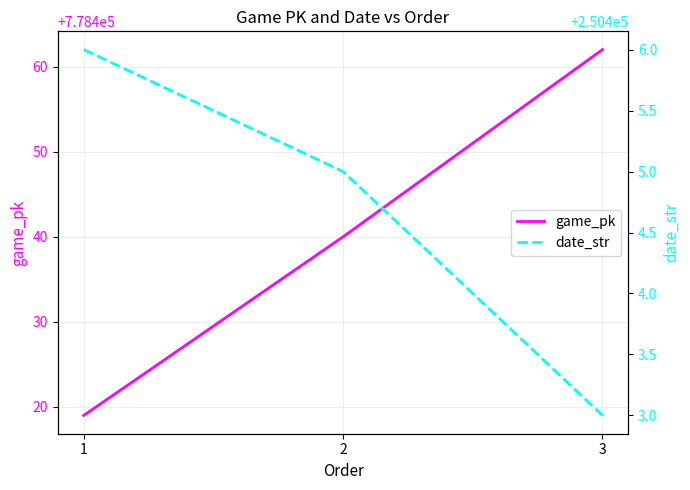

What is the total value across all series at 2?

1028845